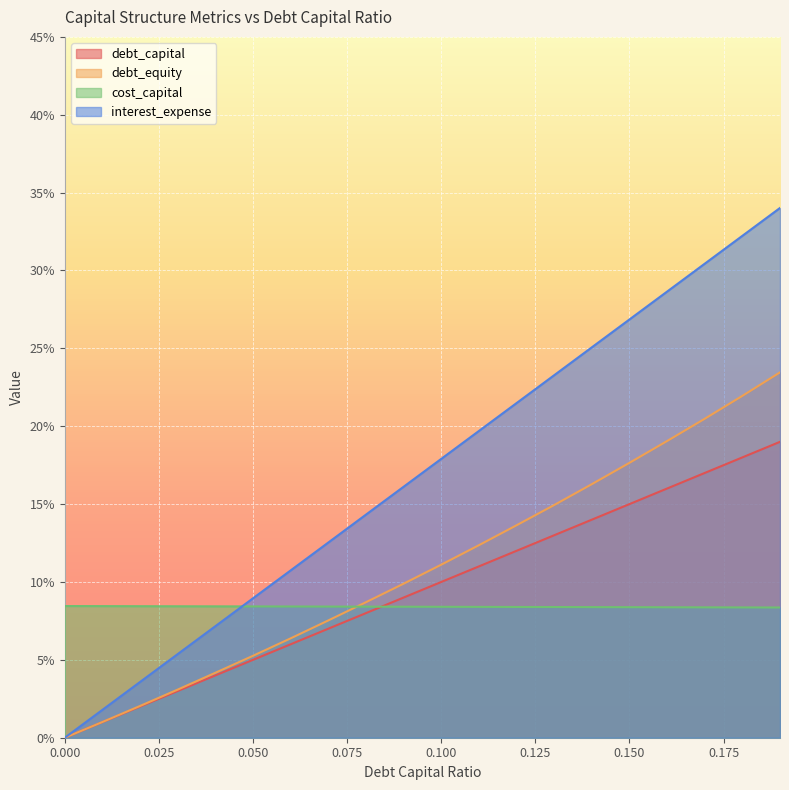

The value of interest_expense at 0.02 is 0.0. True or false?

True